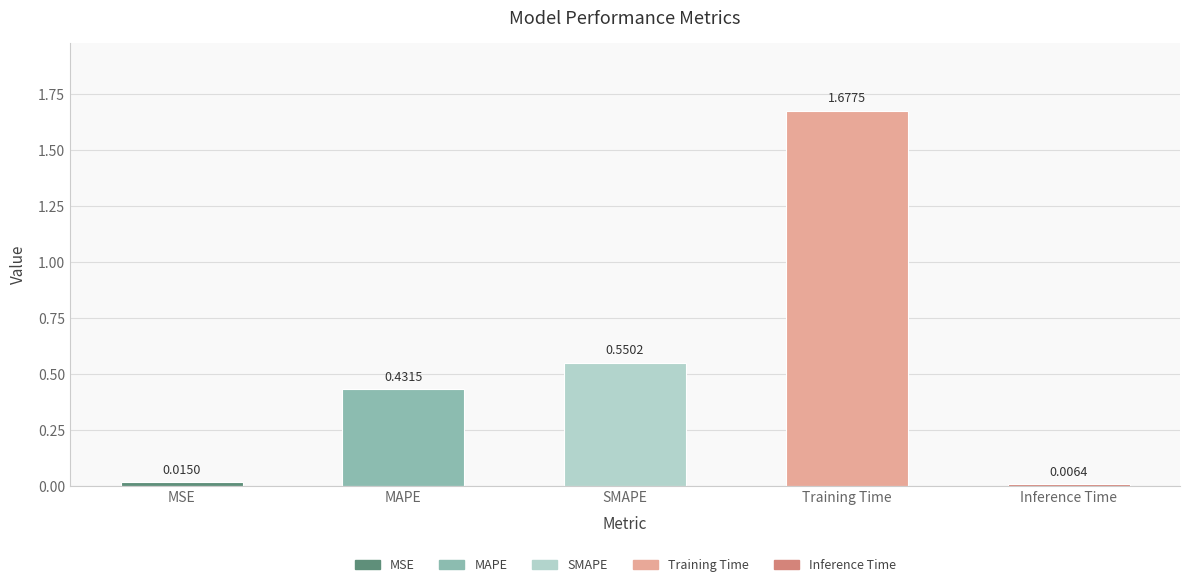

Where is the data nearest to the value 0?

Inference Time